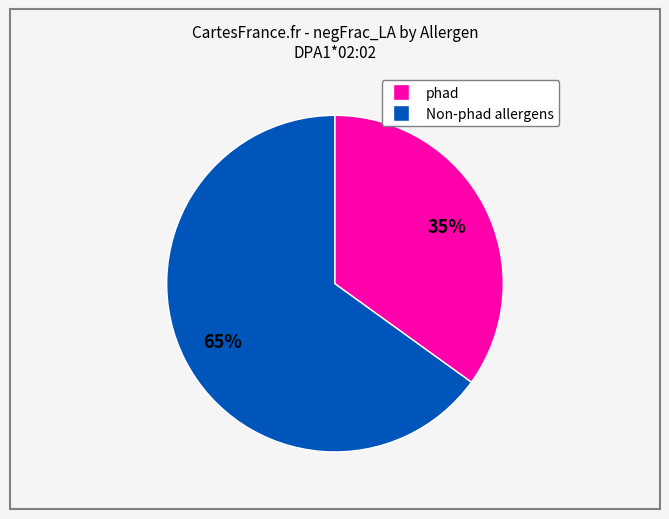

Is there a majority slice in this chart?

Yes